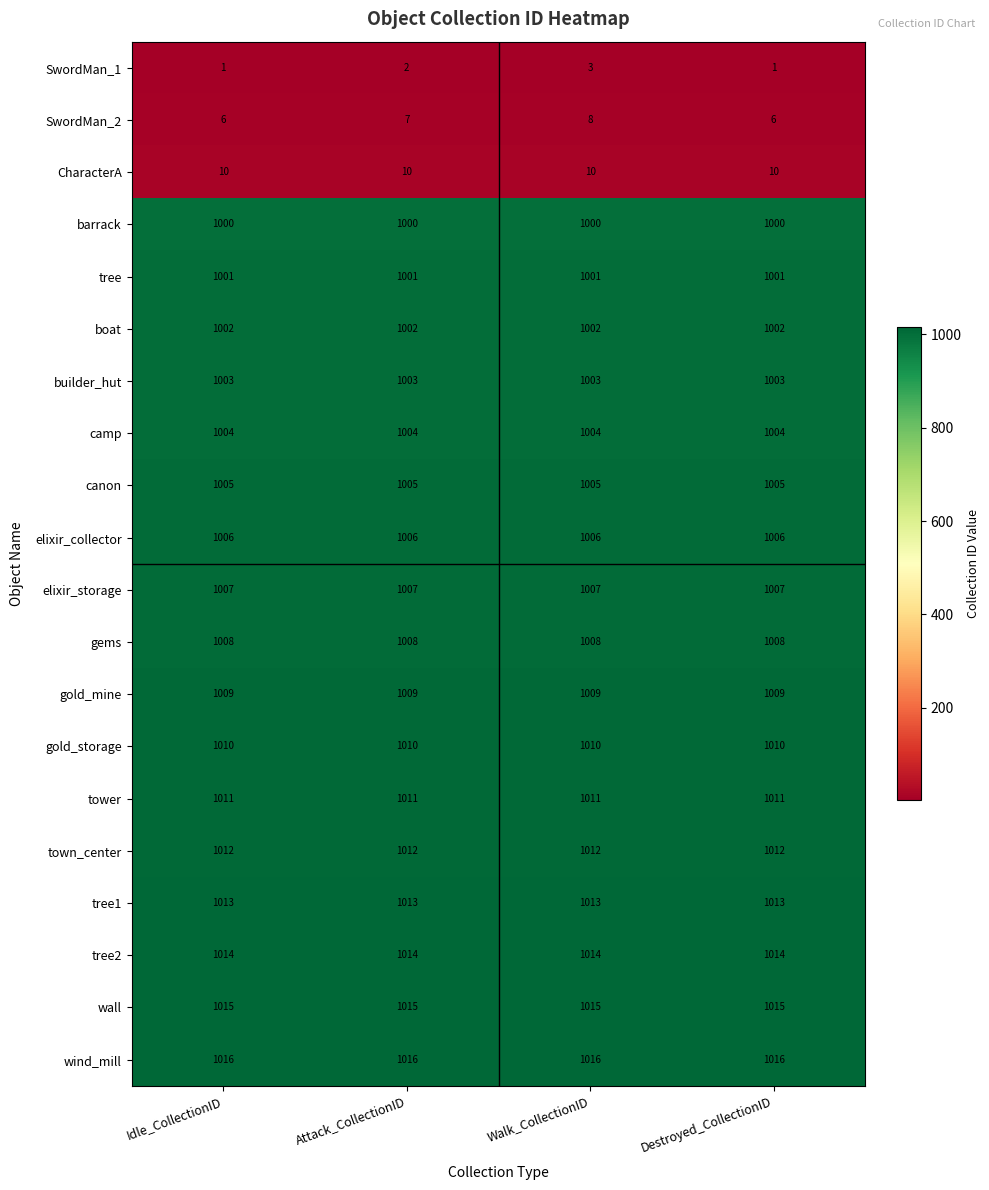

What is the difference between the highest and lowest values at Destroyed_CollectionID?

1015